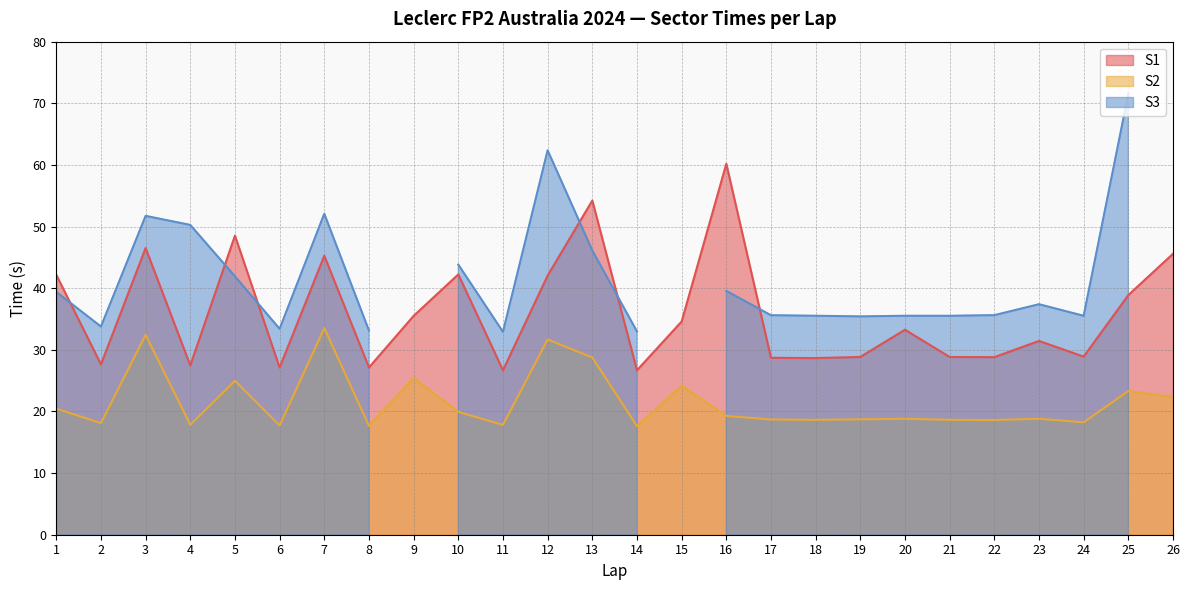

What is the value of the S2 point at the 22nd from the left?

18.6